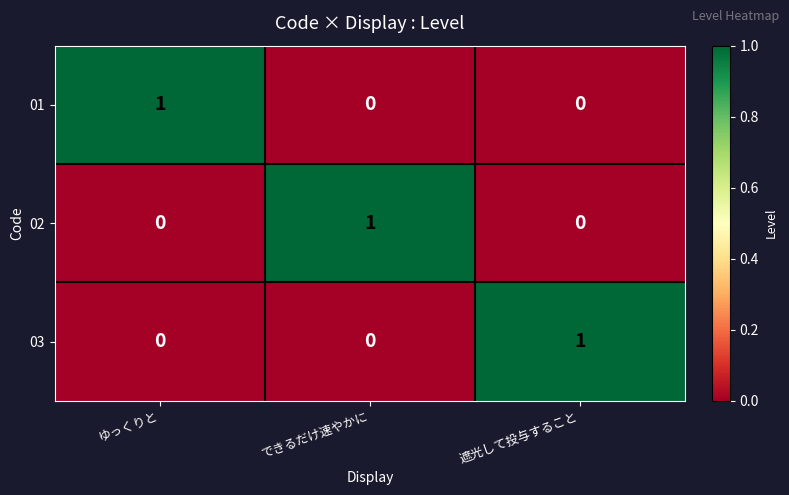

The value of 03 at 遮光して投与すること is 0. True or false?

False